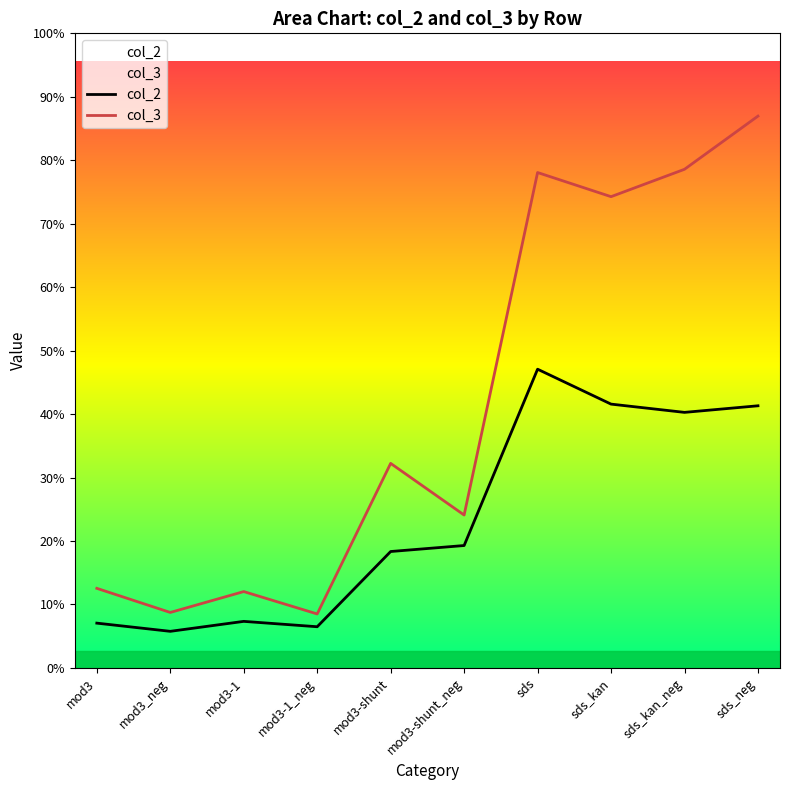

Does the chart have visible grid lines?

No